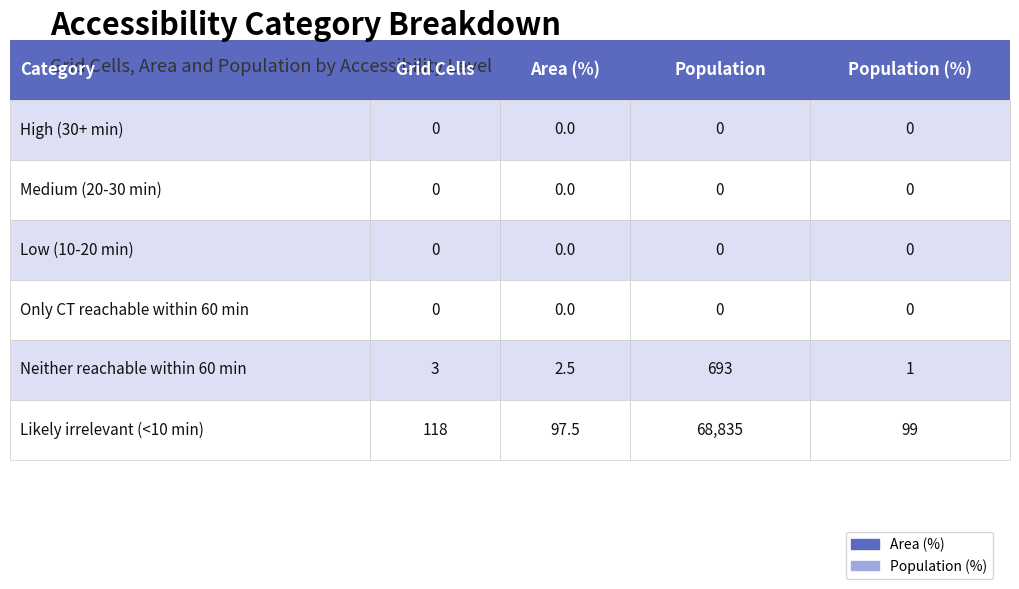

Between Low (10-20 min) and Likely irrelevant
(<10 min), which is larger?

Likely irrelevant
(<10 min)